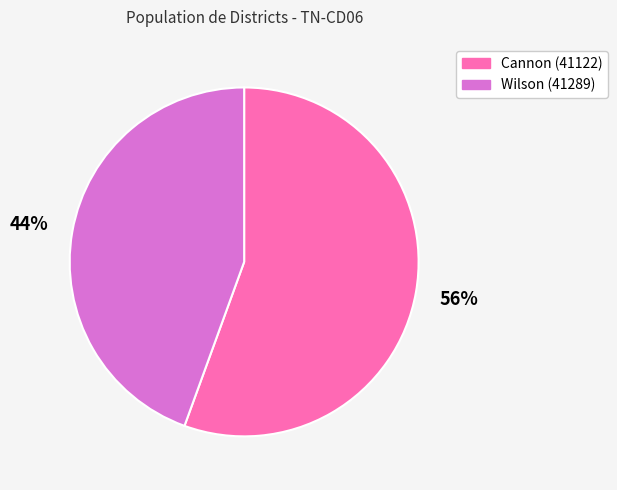

What is the smallest slice in the pie chart?

Wilson (41289)